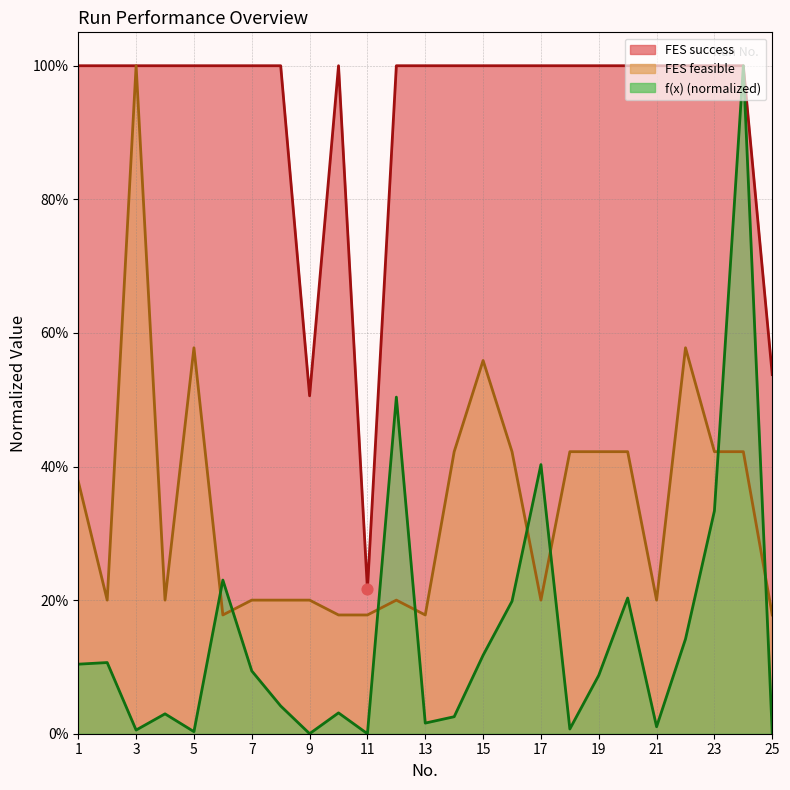

What are all the series names shown in the legend?

f(x), FES feasible, FES success